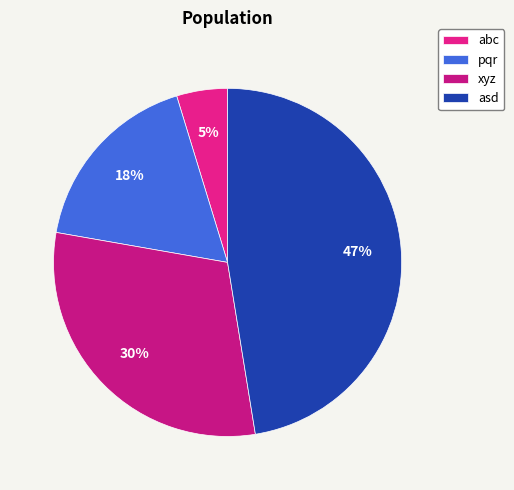

Does any single category account for the majority?

No